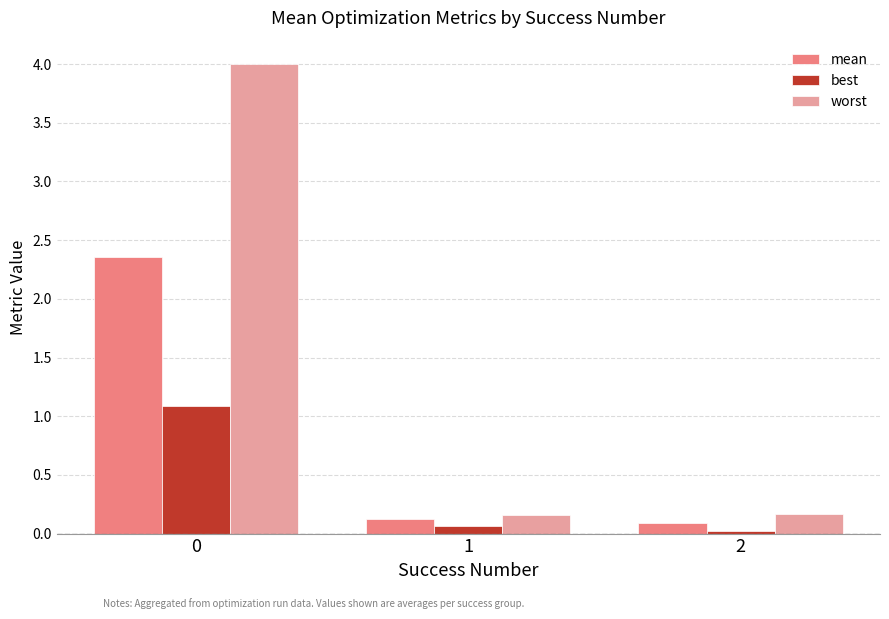

Which series has the widest spread of values?

worst